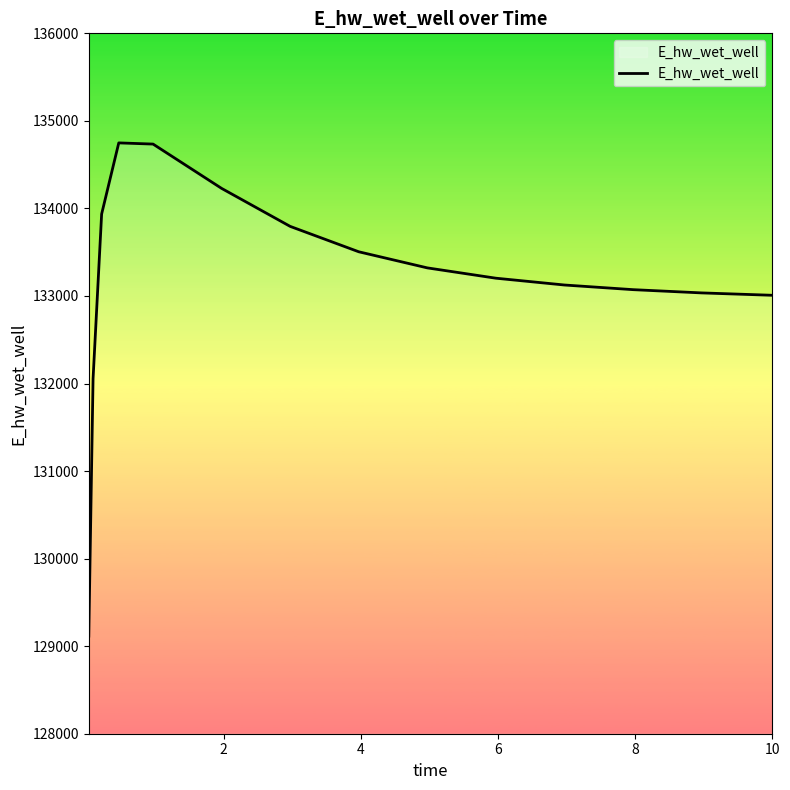

Does the chart have visible grid lines?

No